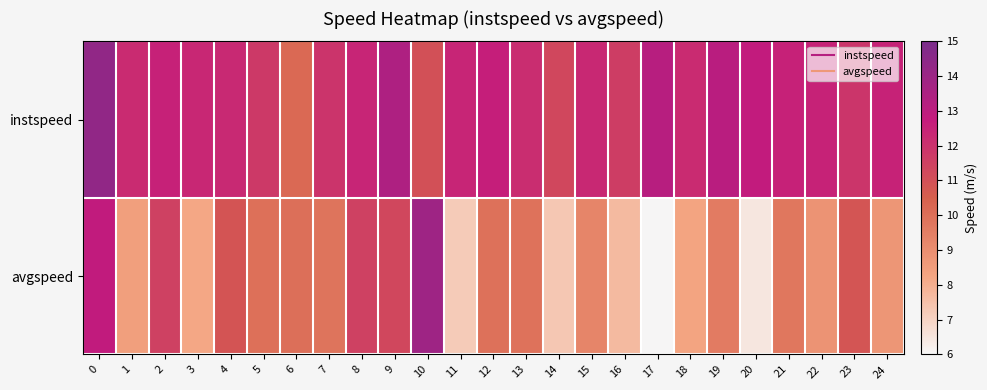

Rank the series by their maximum value, from highest to lowest.

instspeed, avgspeed